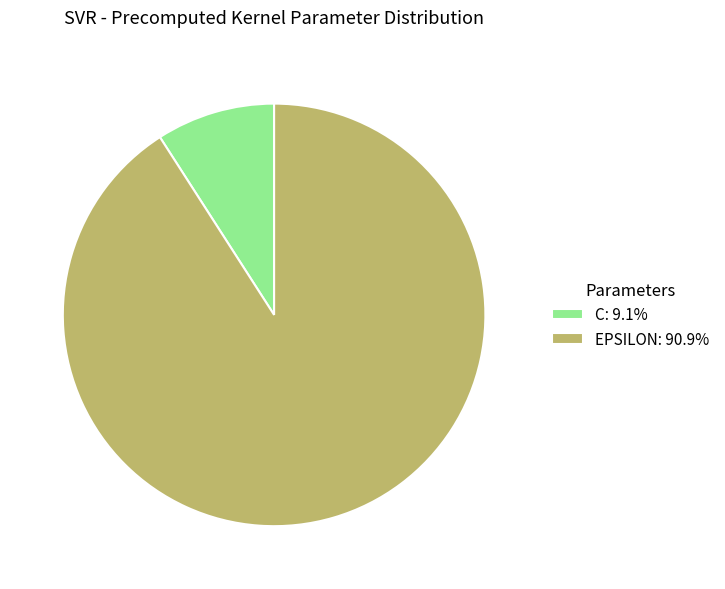

Does EPSILON: 90.9% account for over 50% of the chart?

Yes